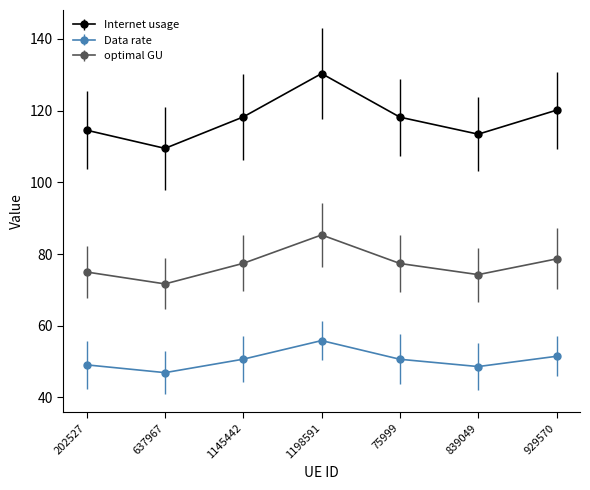

Which series has the widest spread of values?

Internet usage